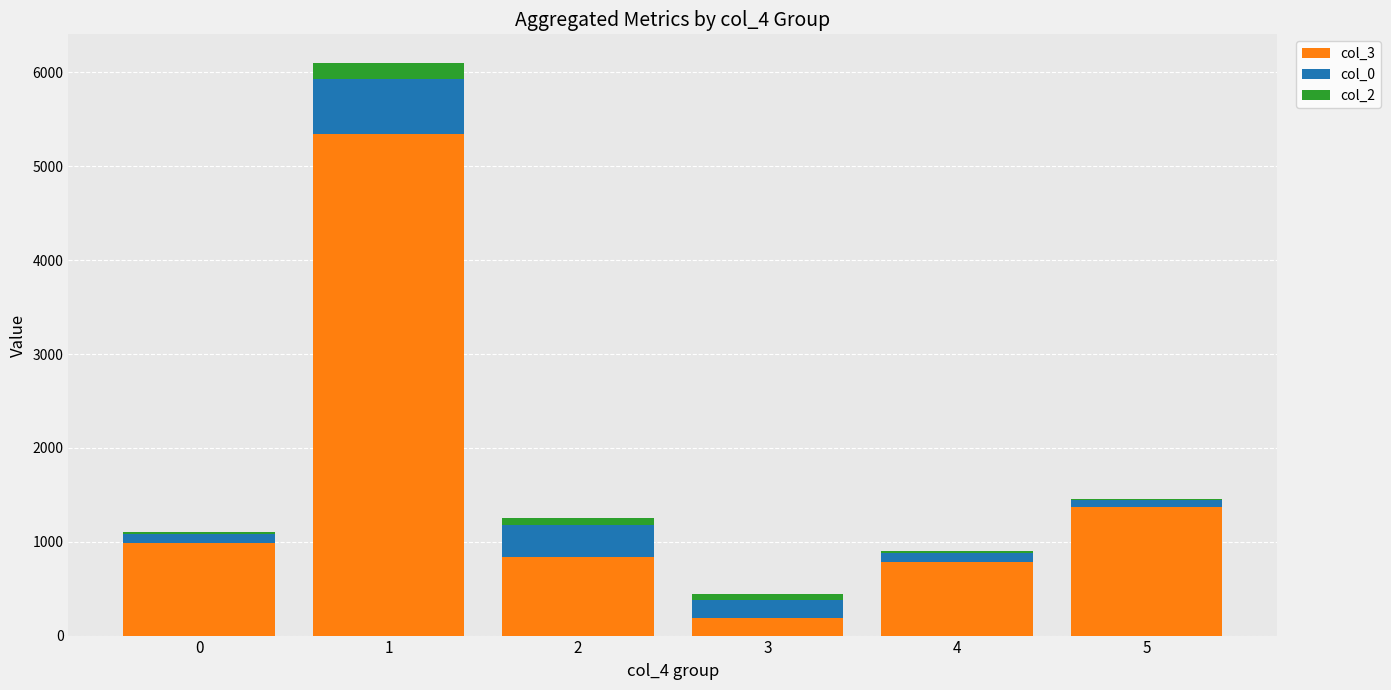

What is the sum of the col_3 values at 2 and 5?

2203